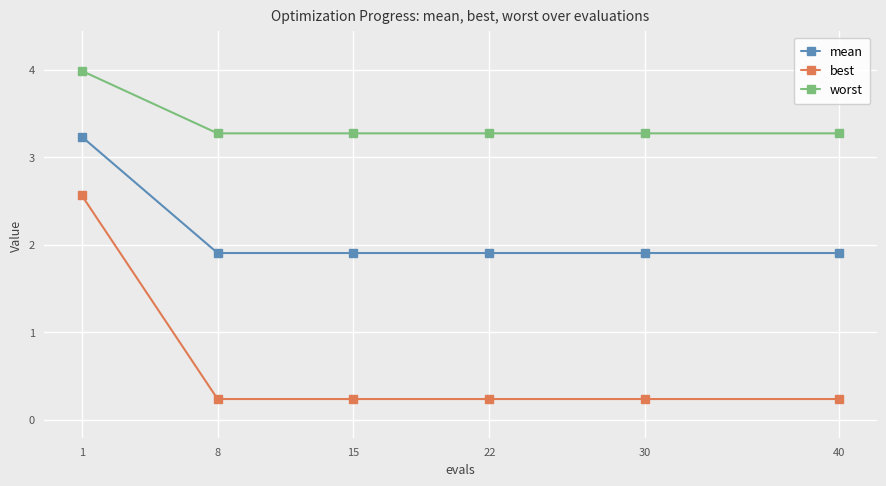

True or false: worst and mean cross at least once.

False